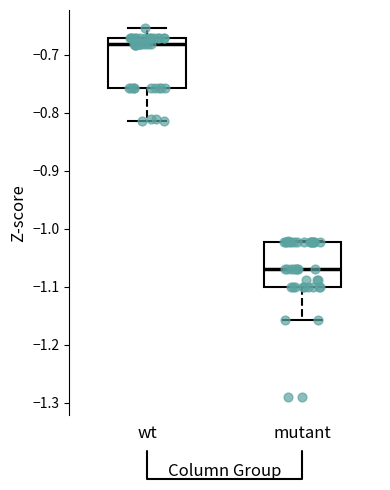

Reading left to right, transcribe this box plot: for each box, give where its median line is, the range the box spans, and where its two whiskers end, as read against the y-axis. The values are not printed on the chart, so give them approximately, as read against the axis.

wt: median -0.68, box -0.76 to -0.67, whiskers -0.82 to -0.65
mutant: median -1.07, box -1.10 to -1.02, whiskers -1.16 to -1.02